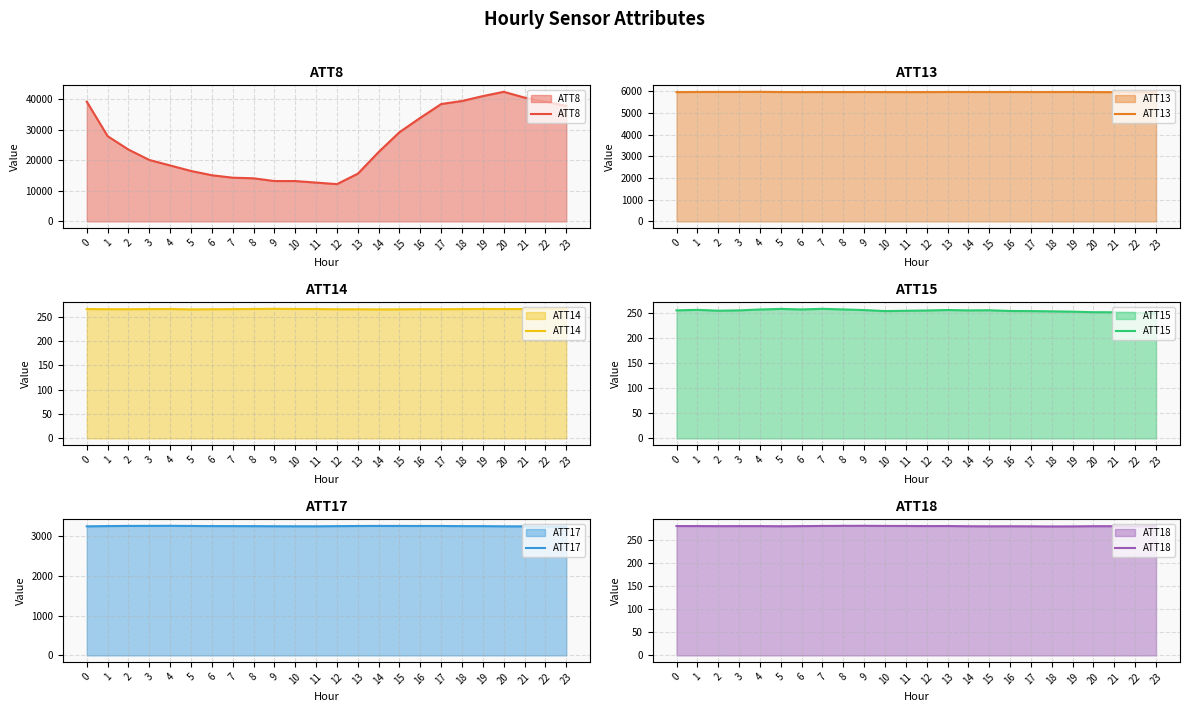

How many distinct data groups are displayed?

6